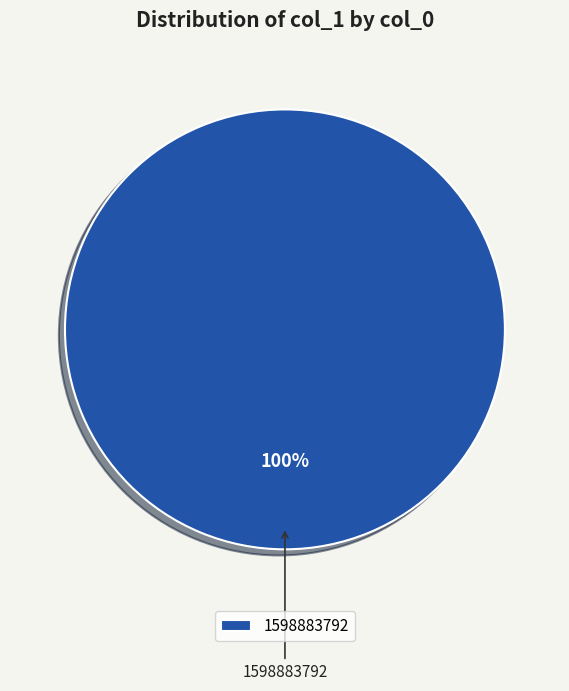

To the nearest percent, what percentage of the pie is 1598883792?

100%